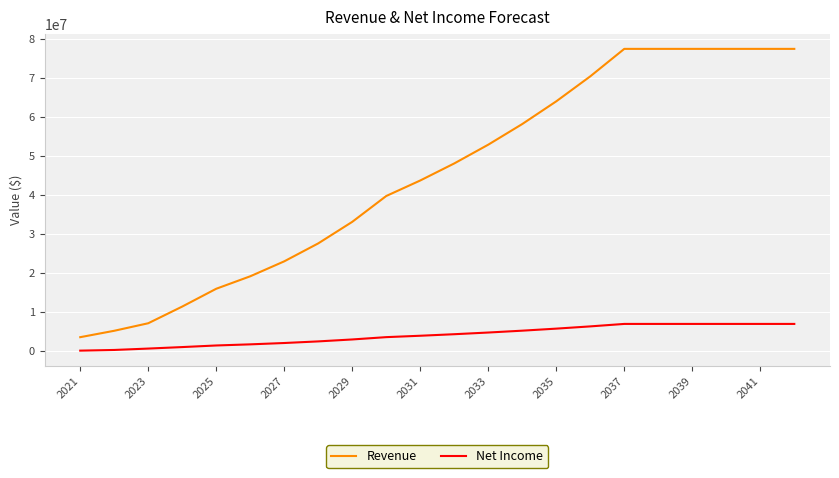

True or false: Net Income and Revenue cross at least once.

False